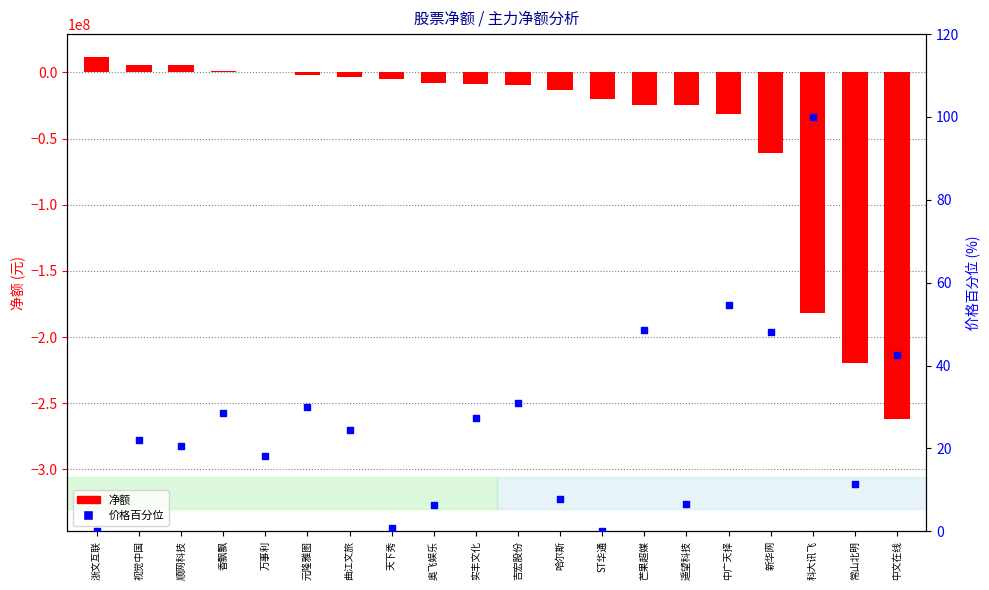

Approximately how many times larger is the value at 奥飞娱乐 compared to 芒果超媒?

0.1